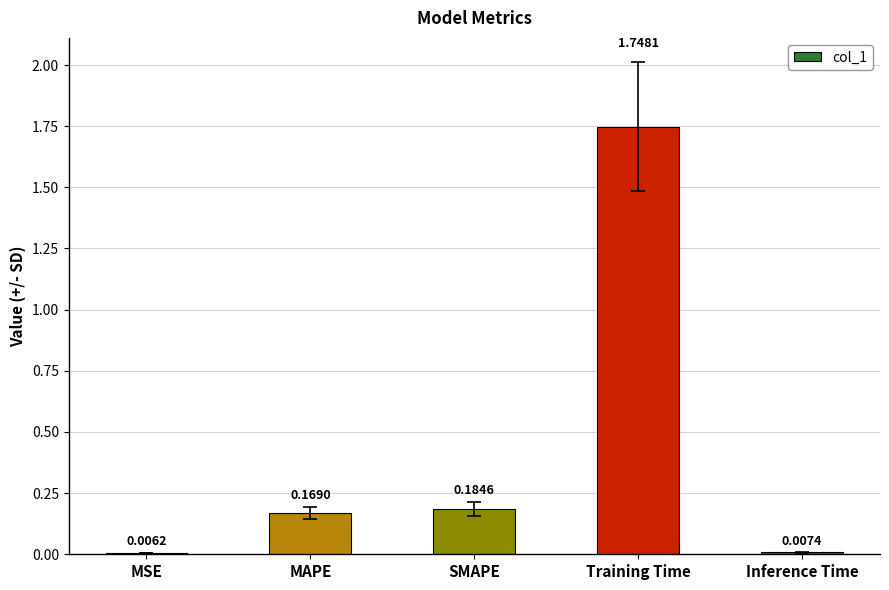

What is the change in value from SMAPE to Inference Time?

-0.2